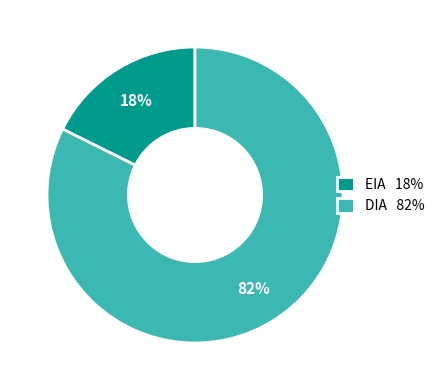

To the nearest percent, what portion does DIA represent?

82%